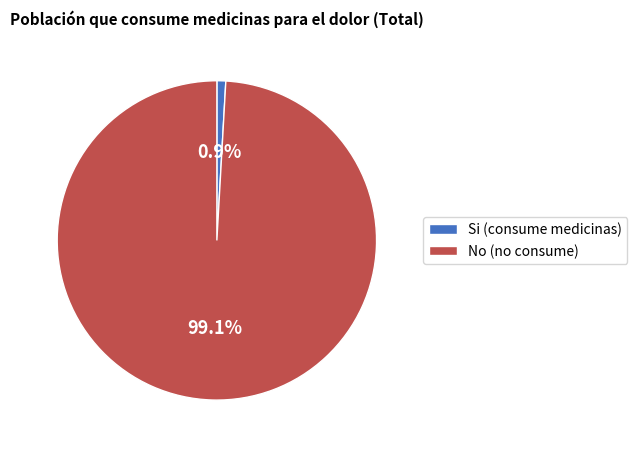

Does No (no consume) represent more than half of the total?

Yes